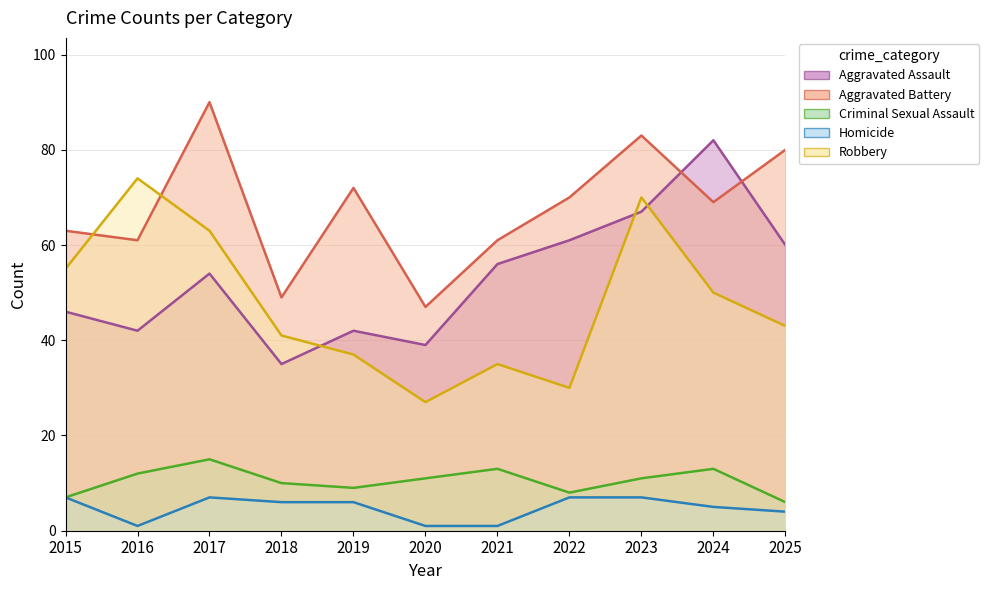

How many values in the Robbery series exceed 43?

5